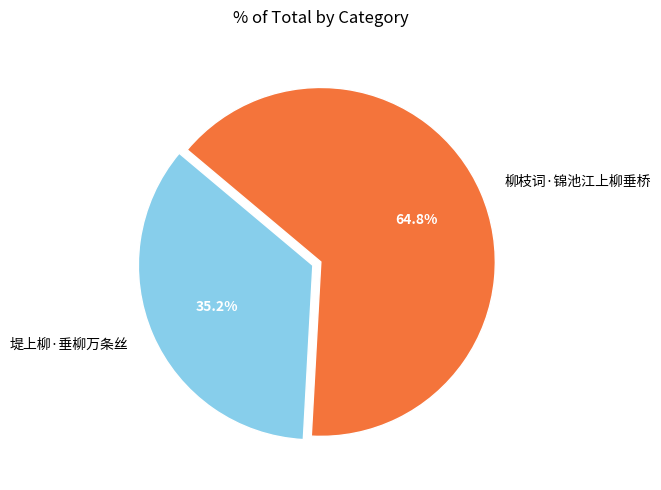

Is there any slice that represents more than half of the pie?

Yes